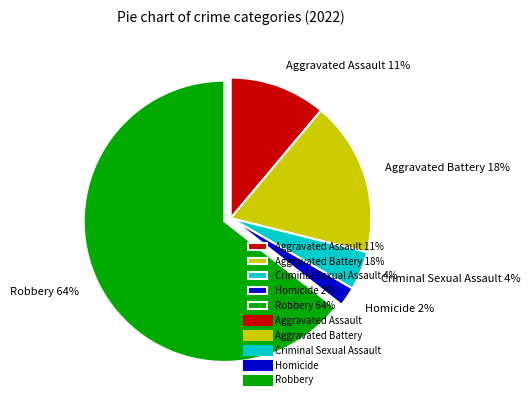

Which has a higher value, Aggravated Battery 18% or Robbery 64%?

Robbery 64%